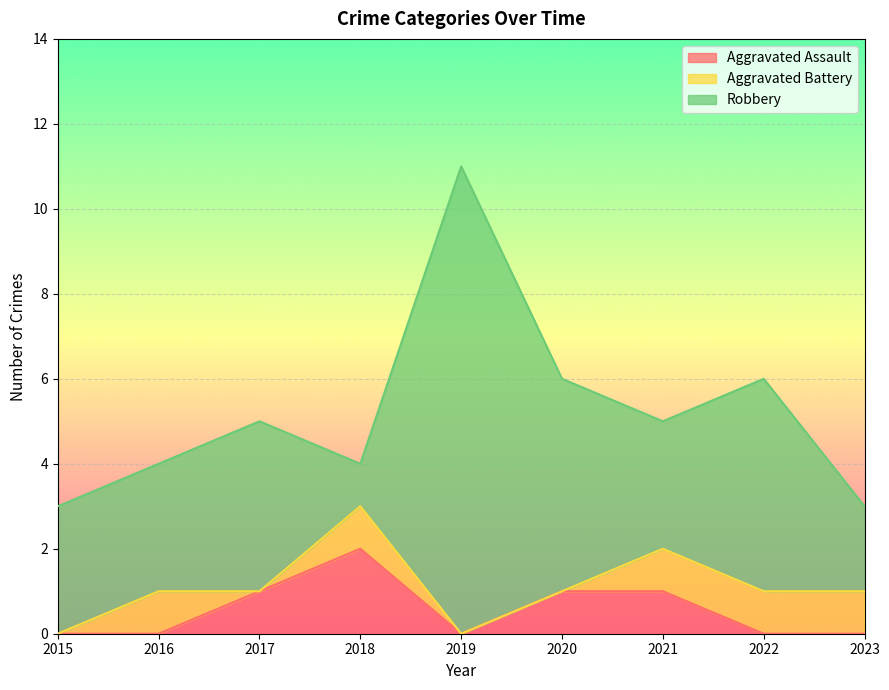

How many positive values does the Aggravated Assault series have?

4